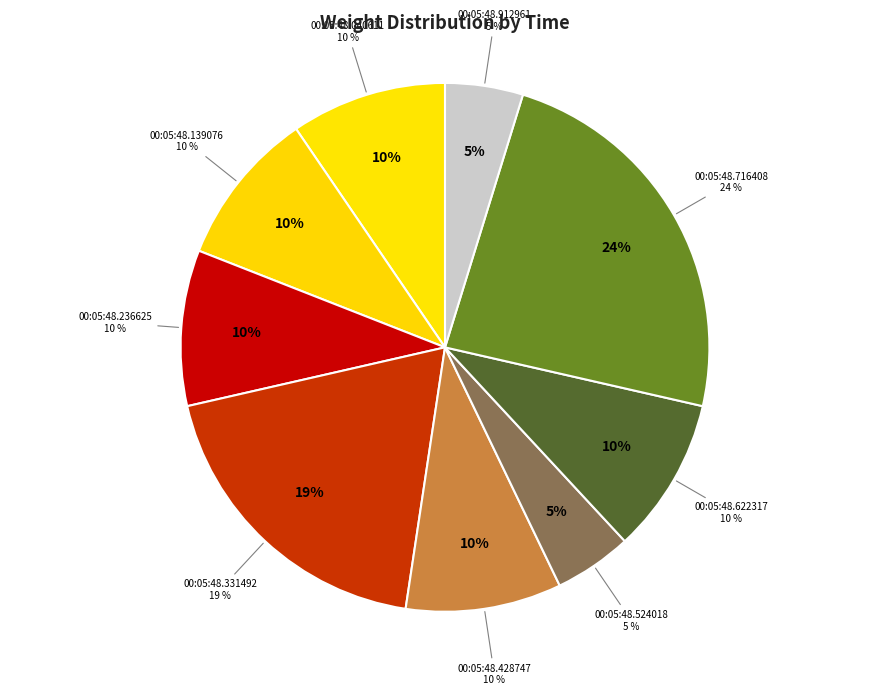

The 00:05:48.331492 slice represents 19% of the pie. True or false?

True